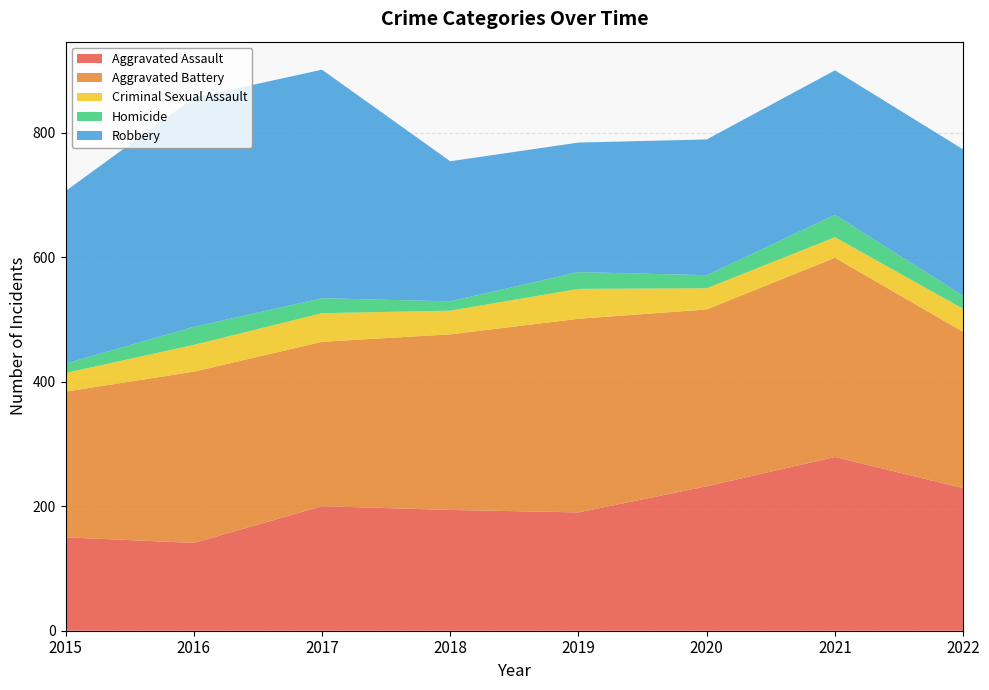

Reading right to left, transcribe all the data shown in this chart.

Aggravated Assault: 229	279	232	190	194	200	141	150
Aggravated Battery: 251	320	284	311	282	264	275	234
Criminal Sexual Assault: 37	33	34	48	38	46	43	30
Homicide: 21	36	21	27	15	24	29	15
Robbery: 235	232	218	208	225	367	368	277